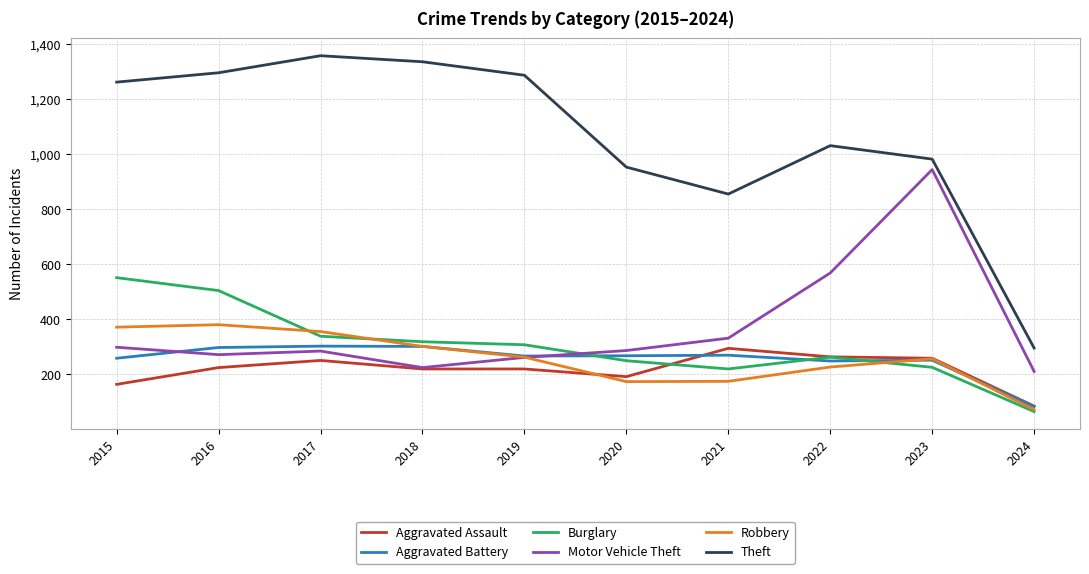

Is the value of Theft at 2015 greater than the value of Motor Vehicle Theft at 2019?

Yes